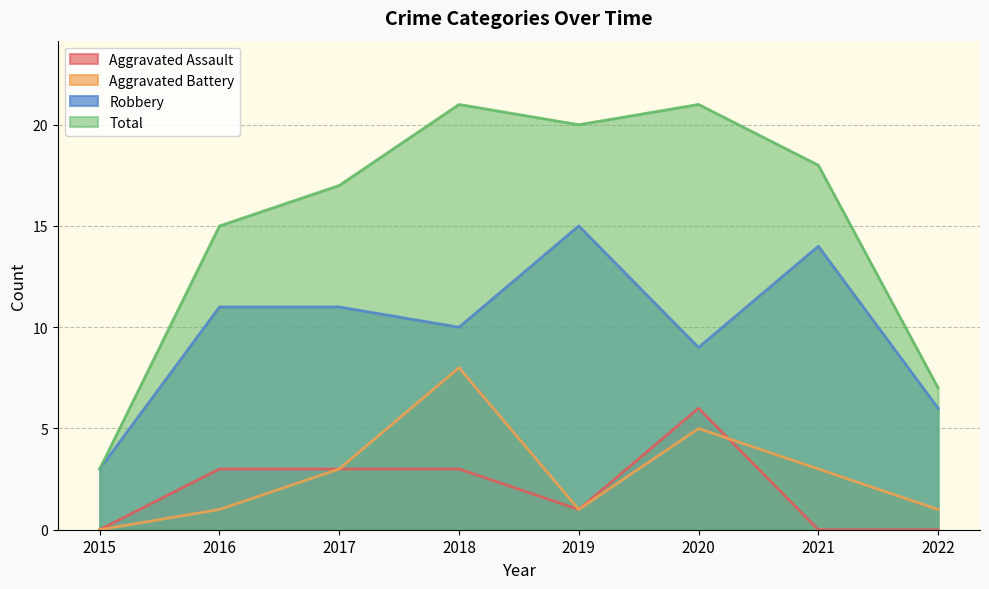

At 2021, list the series in order from largest to smallest.

Total, Robbery, Aggravated Battery, Aggravated Assault